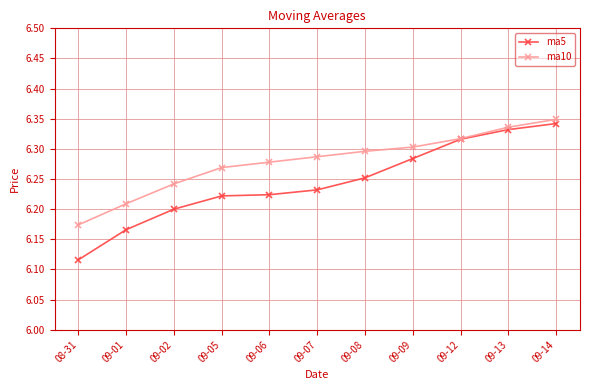

Between 09-01 and 09-08, which series saw the biggest shift?

ma10